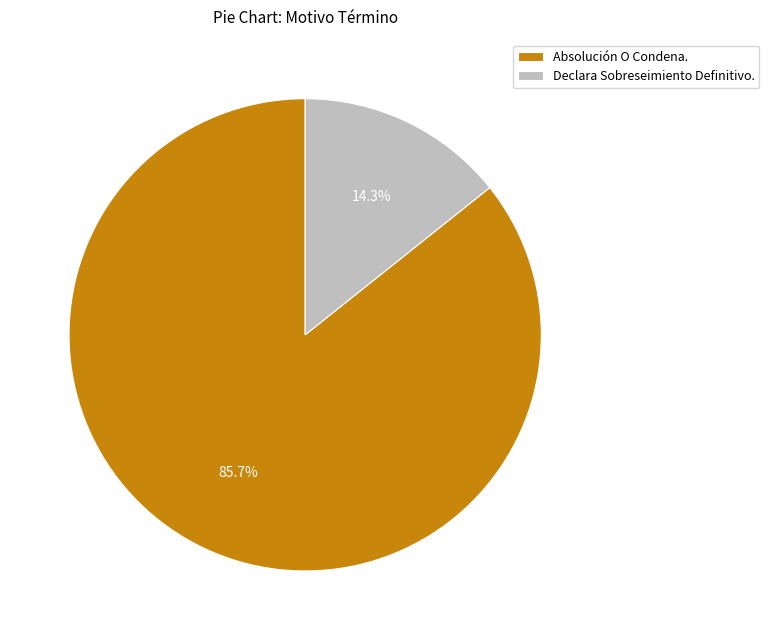

Which slice represents more than half of the pie?

Absolución O Condena.